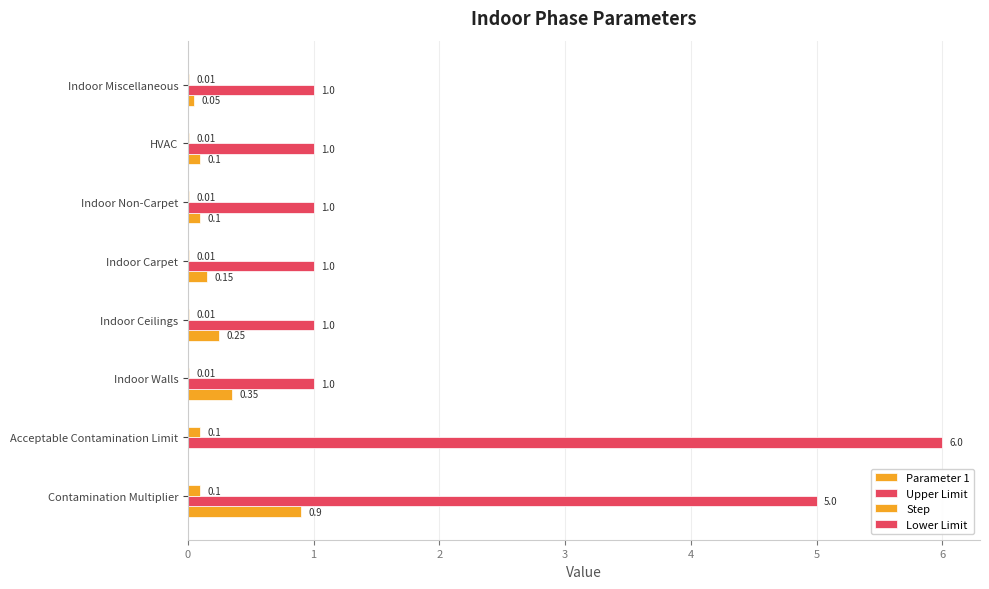

How many positive values does the Parameter 1 series have?

7